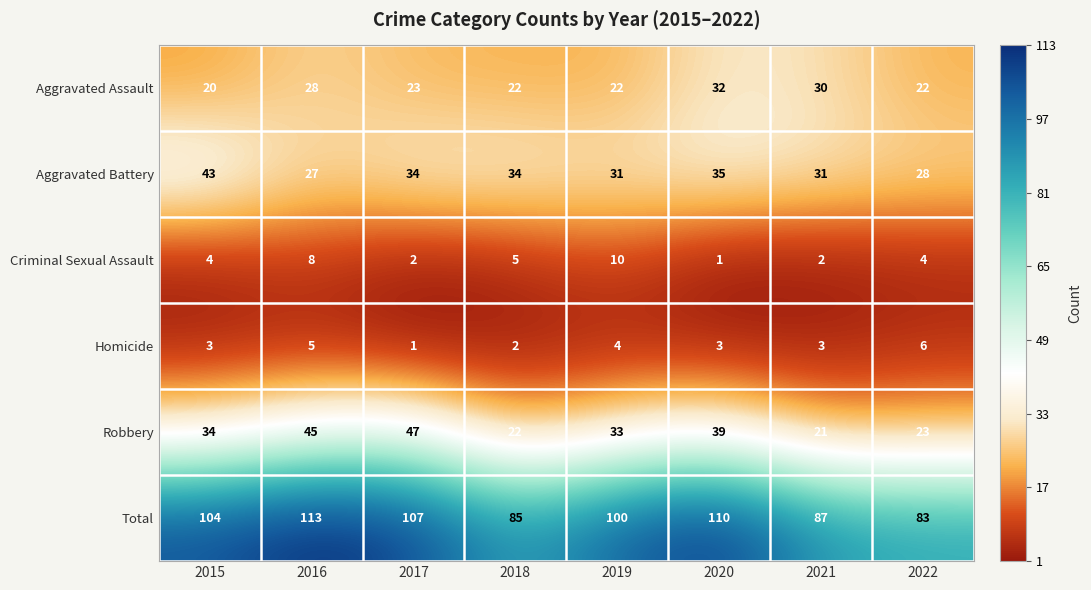

What is the spread (max minus min) of values at 2015?

101